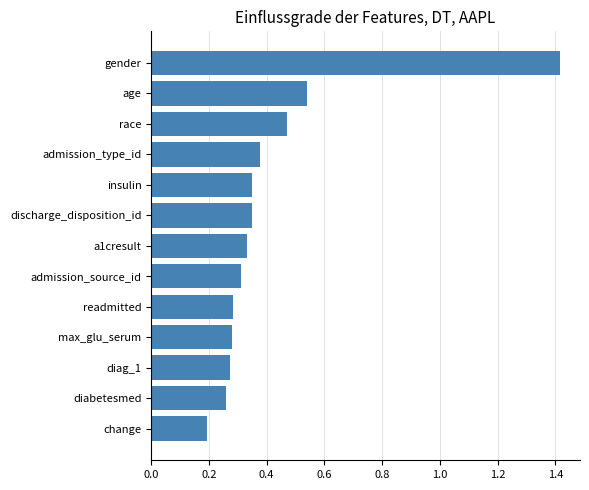

What is the smallest value displayed?

0.2